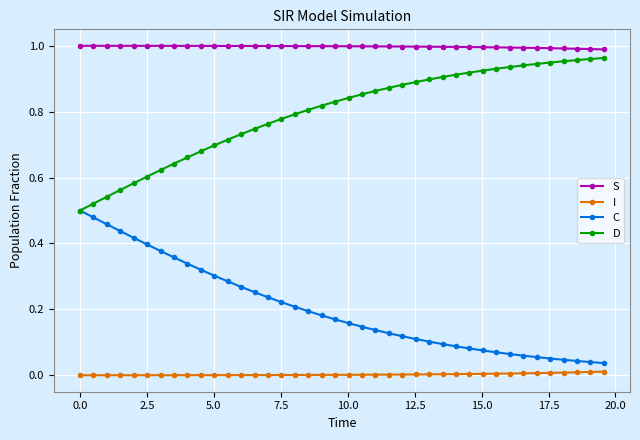

Which series has the largest total across all categories?

S